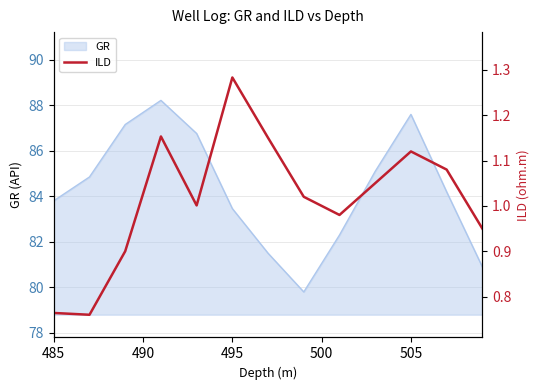

What is the highest value of the GR series?

88.2